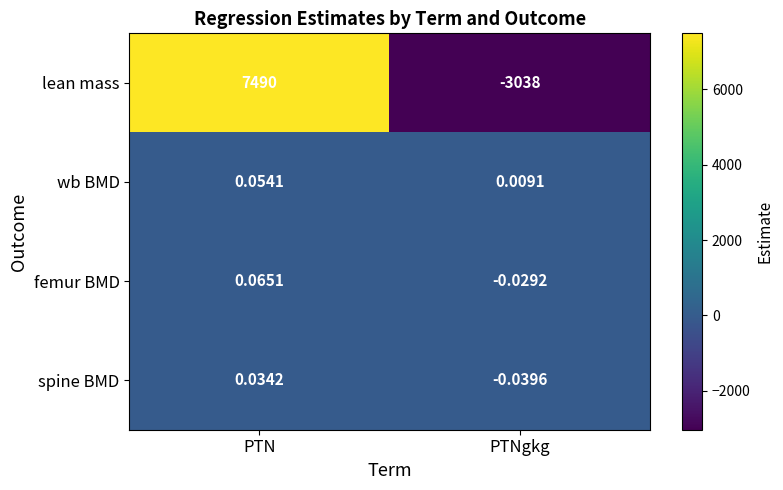

Is the value of wb BMD at PTN greater than the value of spine BMD at PTNgkg?

Yes